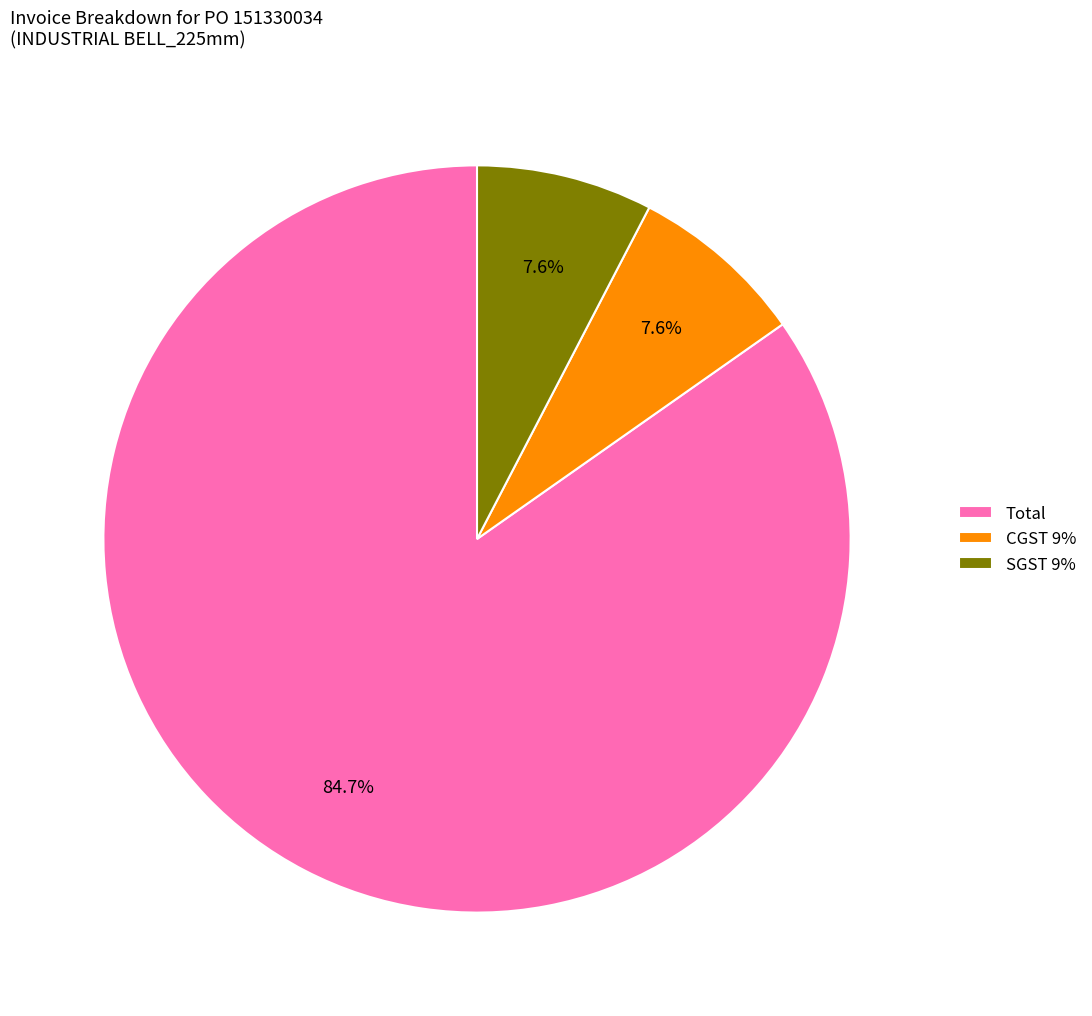

Is the sum of Total and SGST 9% greater than half?

Yes